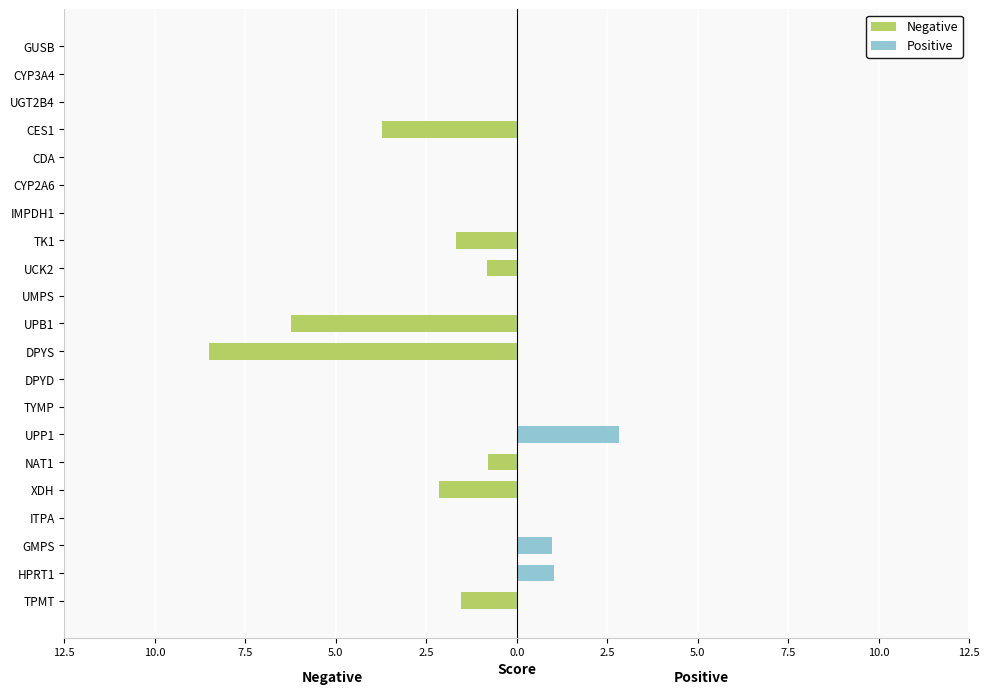

The Negative series shows 0.0 at UGT2B4. True or false?

True